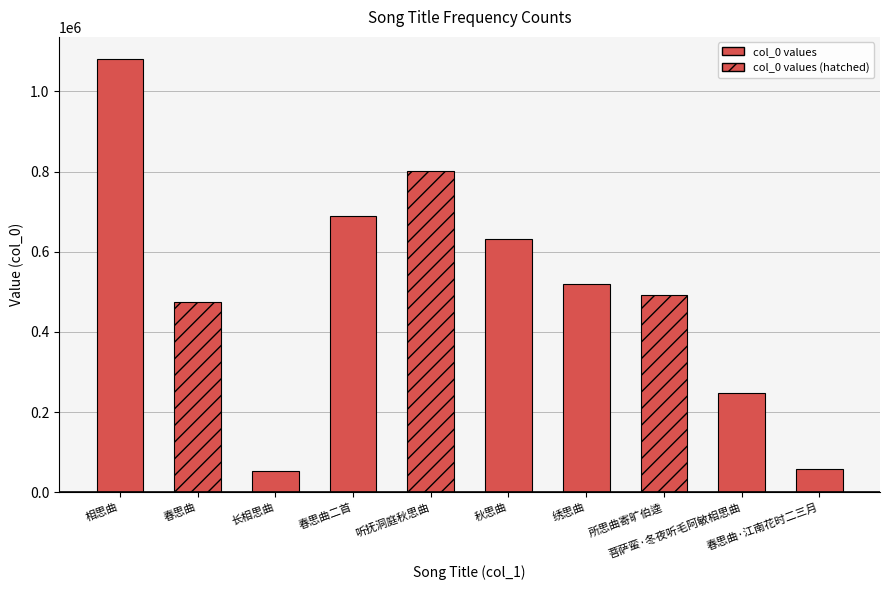

What position from the right is 秋思曲?

5